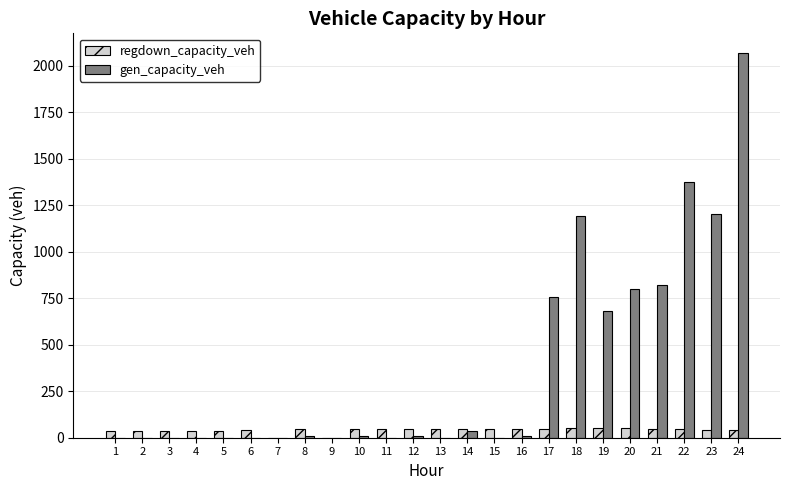

Which series changed the most between 3 and 23?

gen_capacity_veh